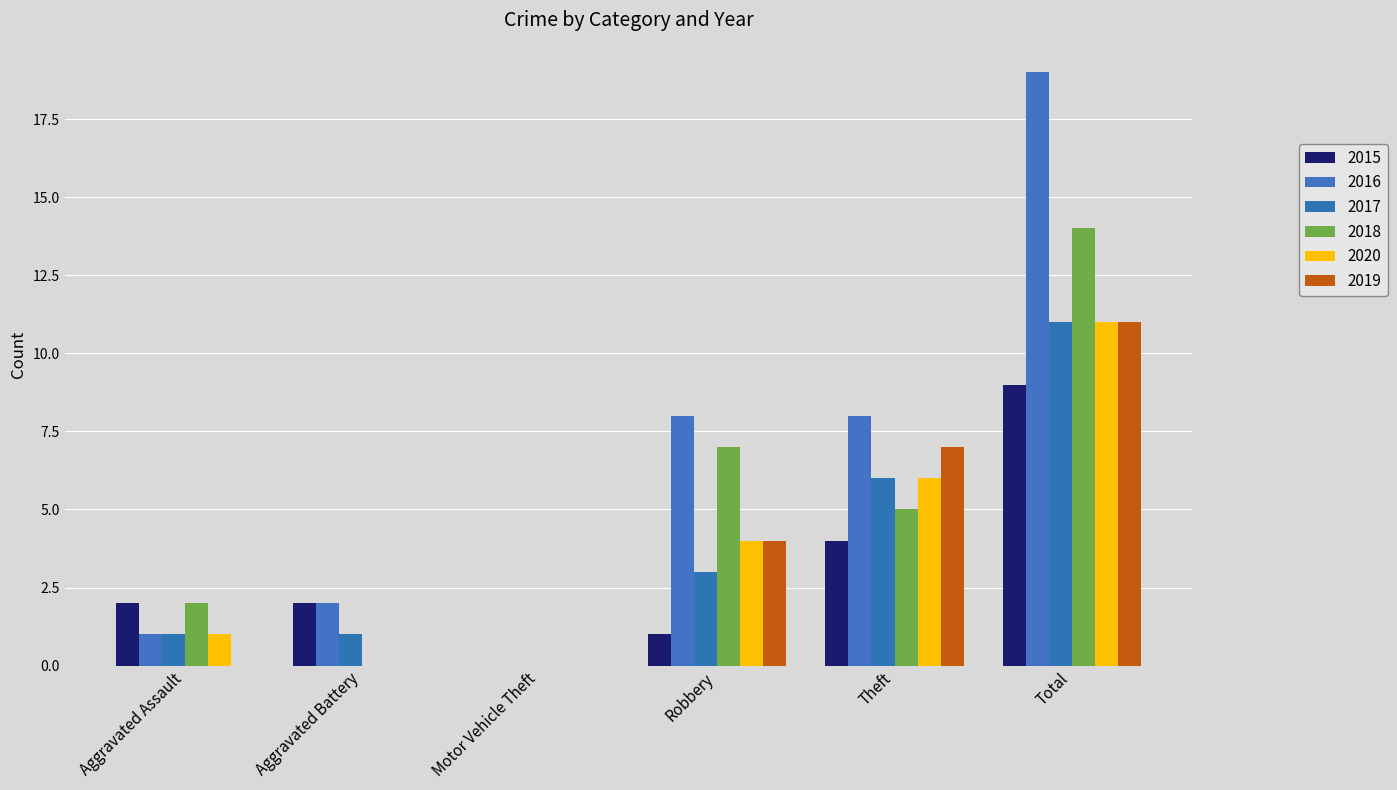

How many groups of bars are there?

6